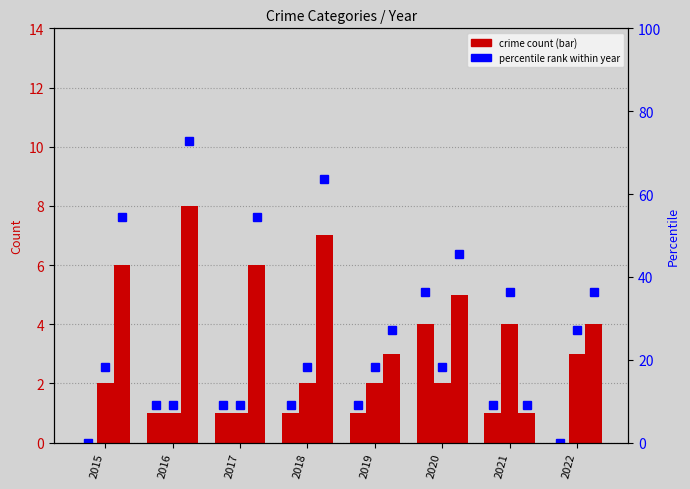

Count the number of data series in this chart.

6